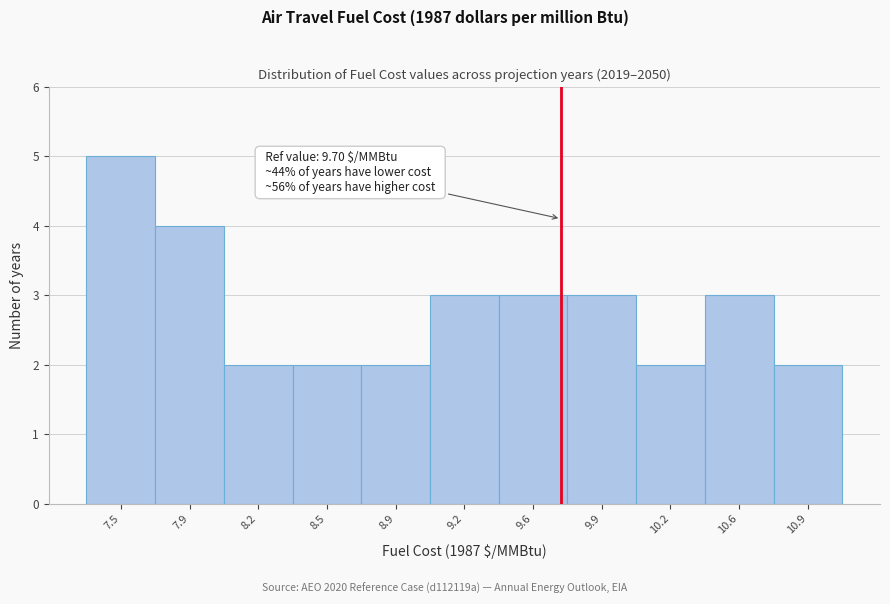

Reading left to right, extract all data points from this chart.

7.5=5	7.9=4	8.2=2	8.5=2	8.9=2	9.2=3	9.6=3	9.9=3	10.2=2	10.6=3	10.9=2